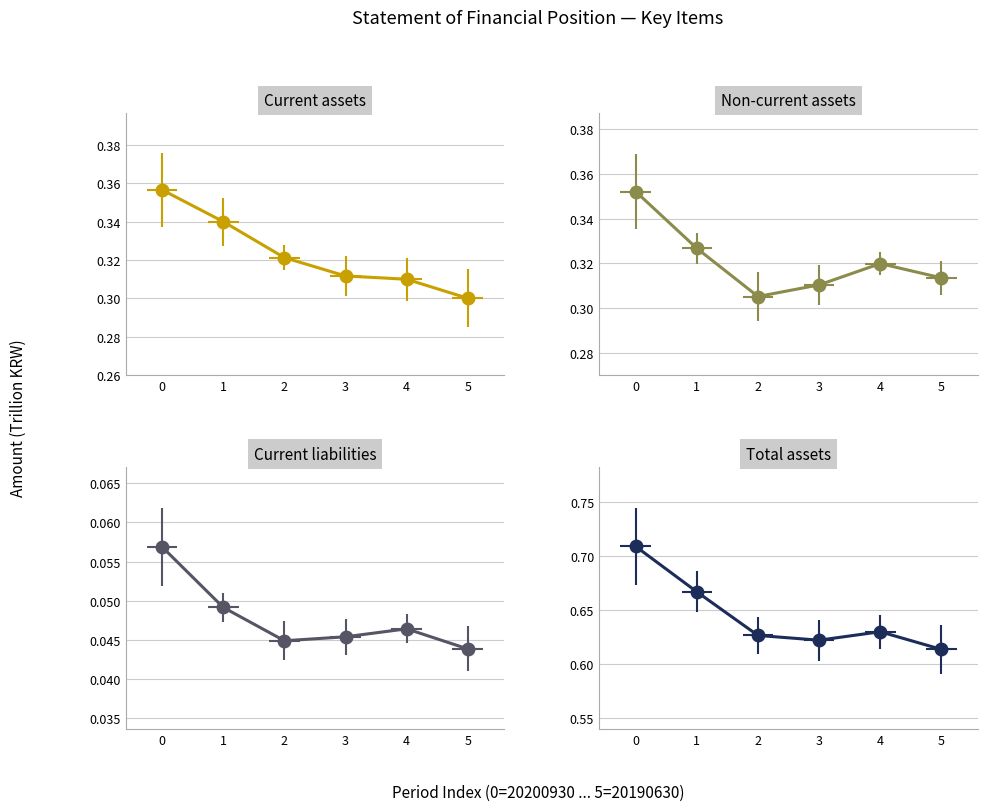

Which series has the largest total across all categories?

Total assets